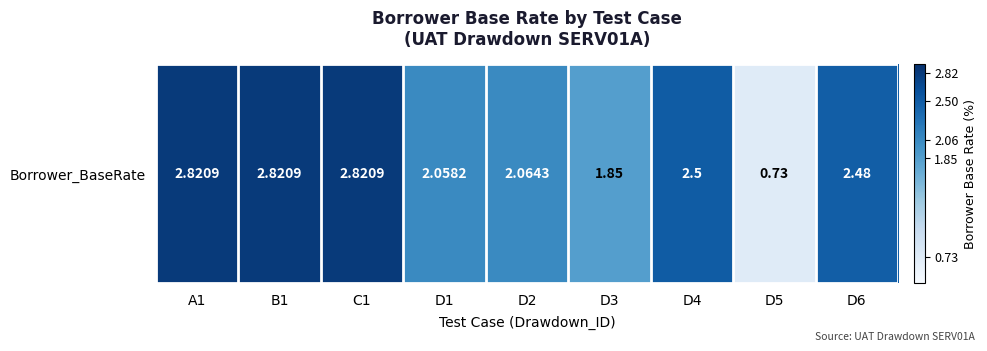

Rank the categories by value from lowest to highest.

D5, D3, D1, D2, D6, D4, A1, B1, C1